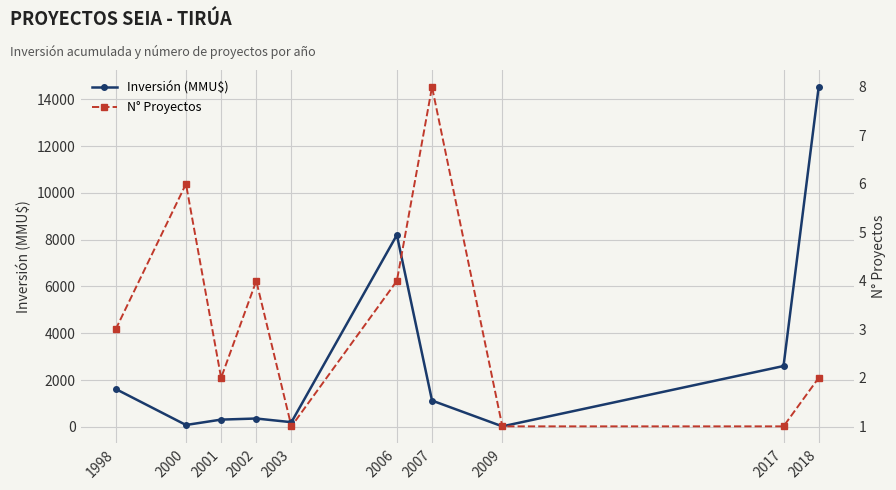

The value of N° Proyectos at 2001 is 1. True or false?

False